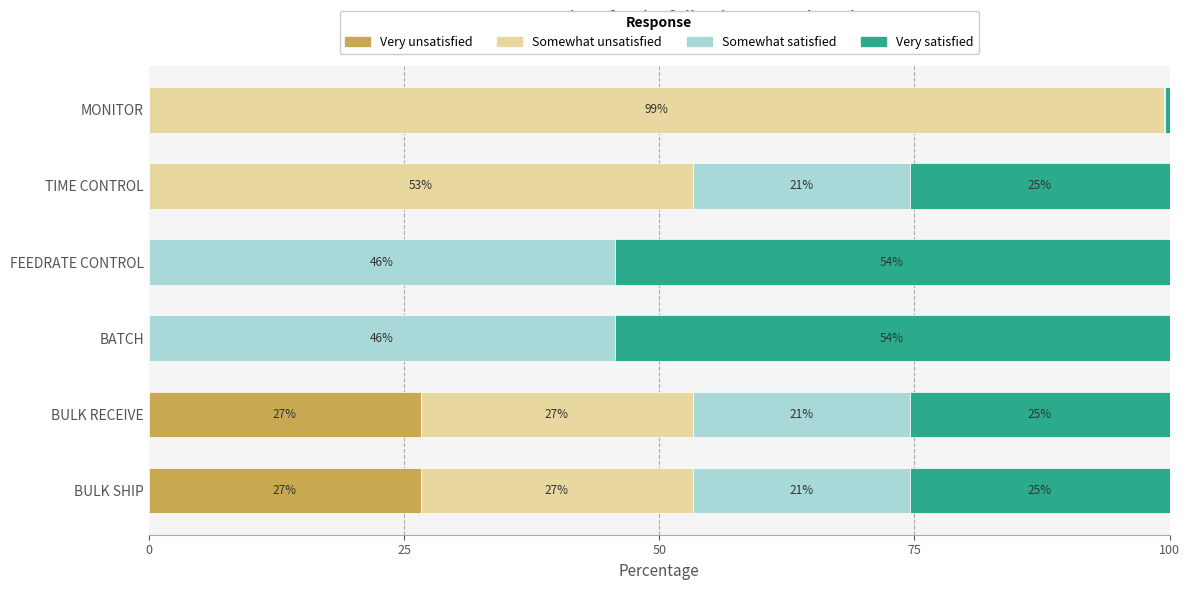

What are all the series names shown in the legend?

Very unsatisfied, Somewhat unsatisfied, Somewhat satisfied, Very satisfied